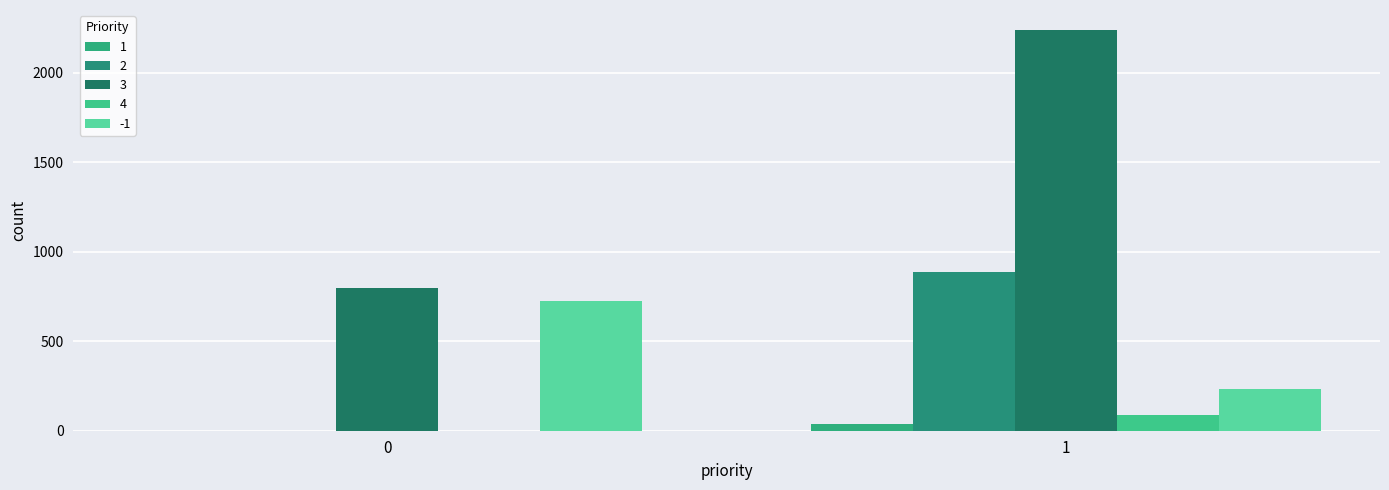

At which label does 2 reach its peak?

1